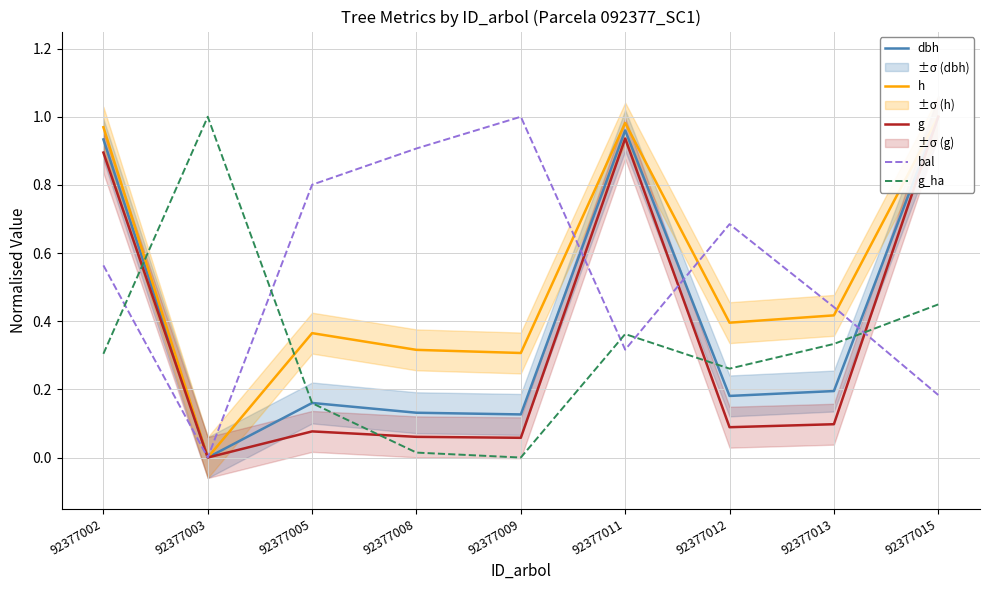

The h series shows 0.4 at 92377005. True or false?

True